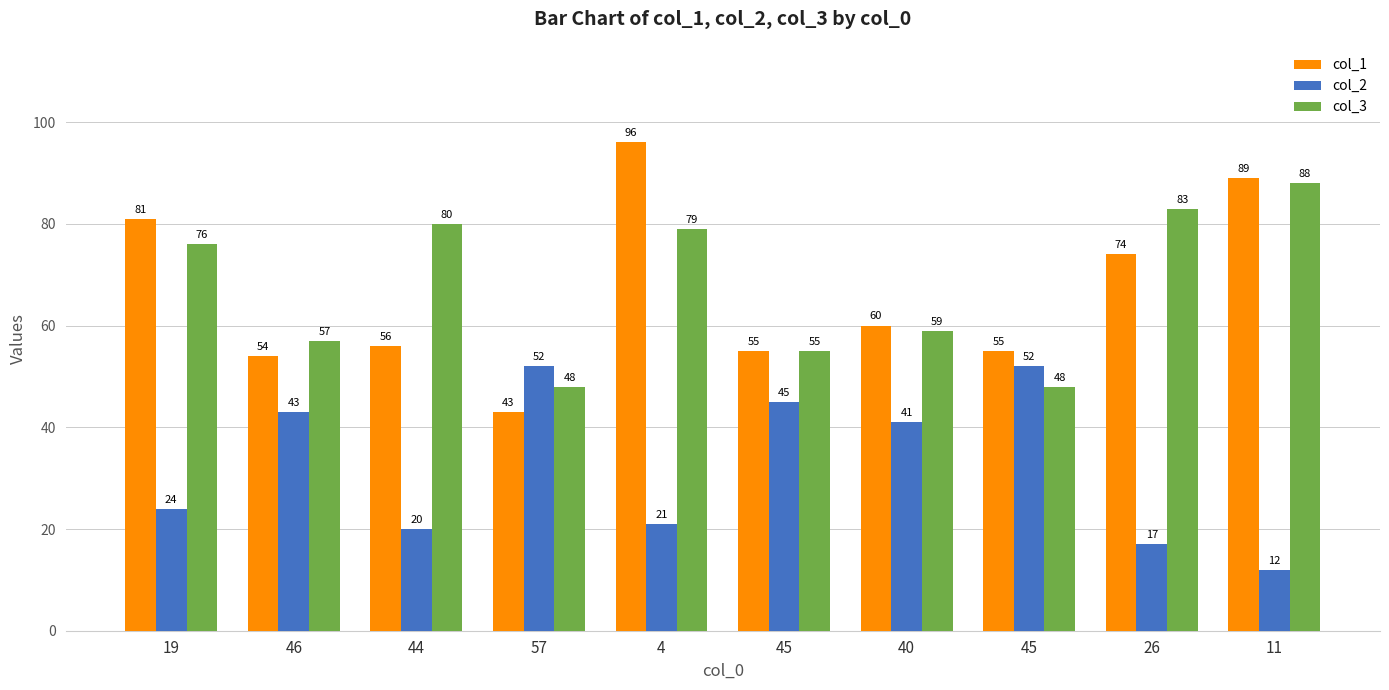

How many data points in col_2 are less than 41?

5